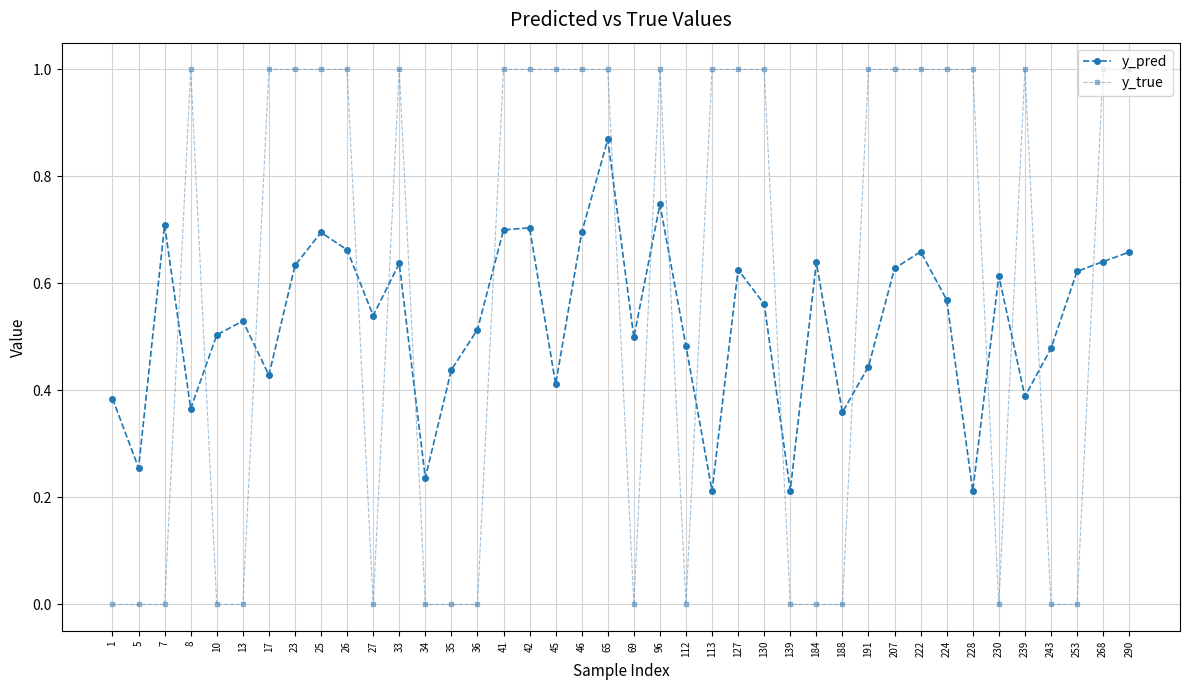

List the series in order of their overall mean, lowest first.

y_pred, y_true